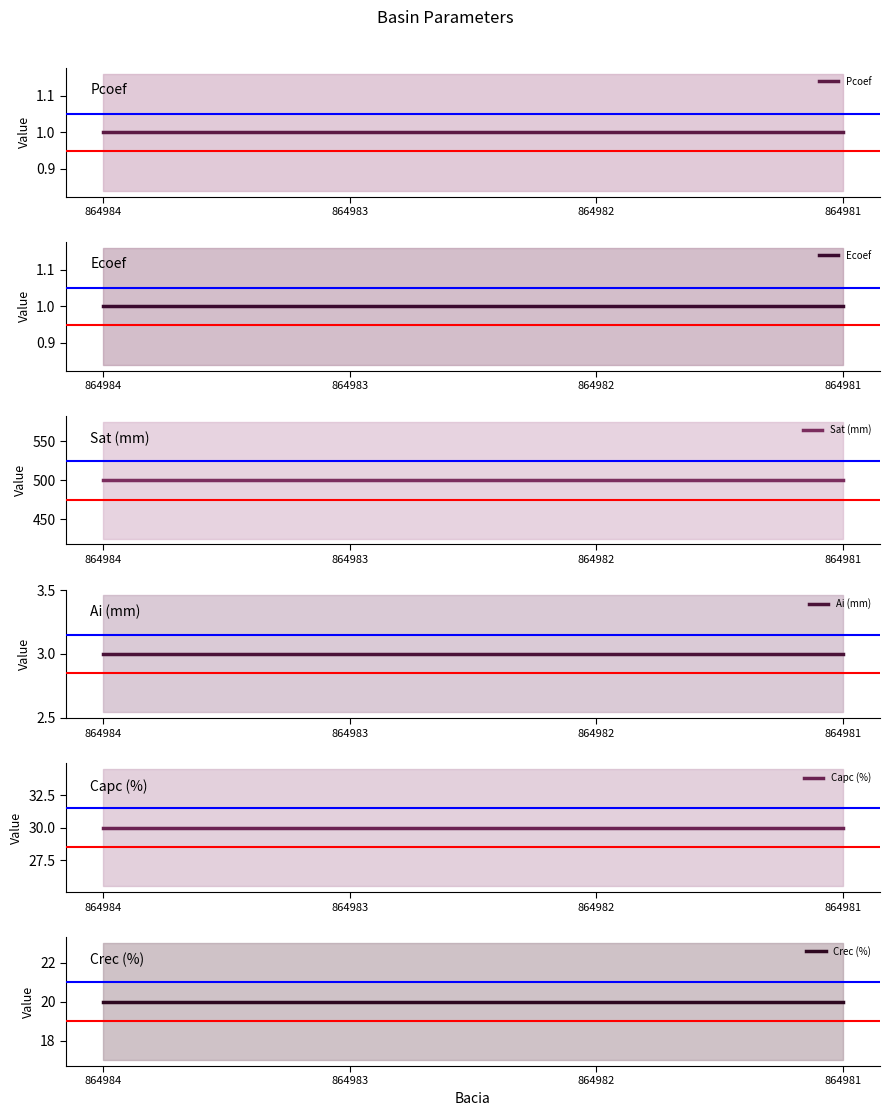

Which category has the highest value across all series?

864984